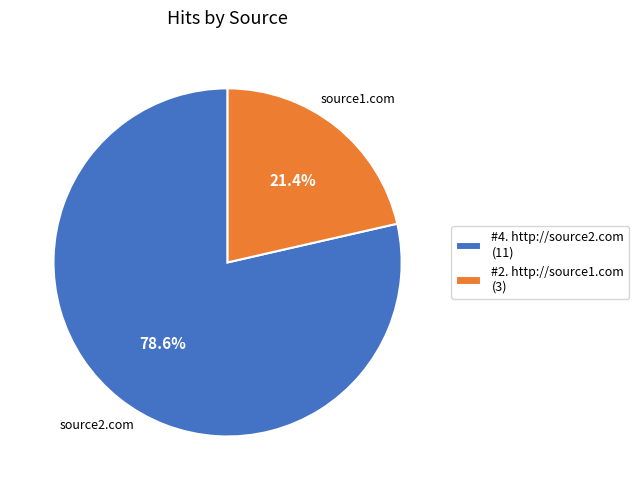

How many segments does this pie chart have?

2